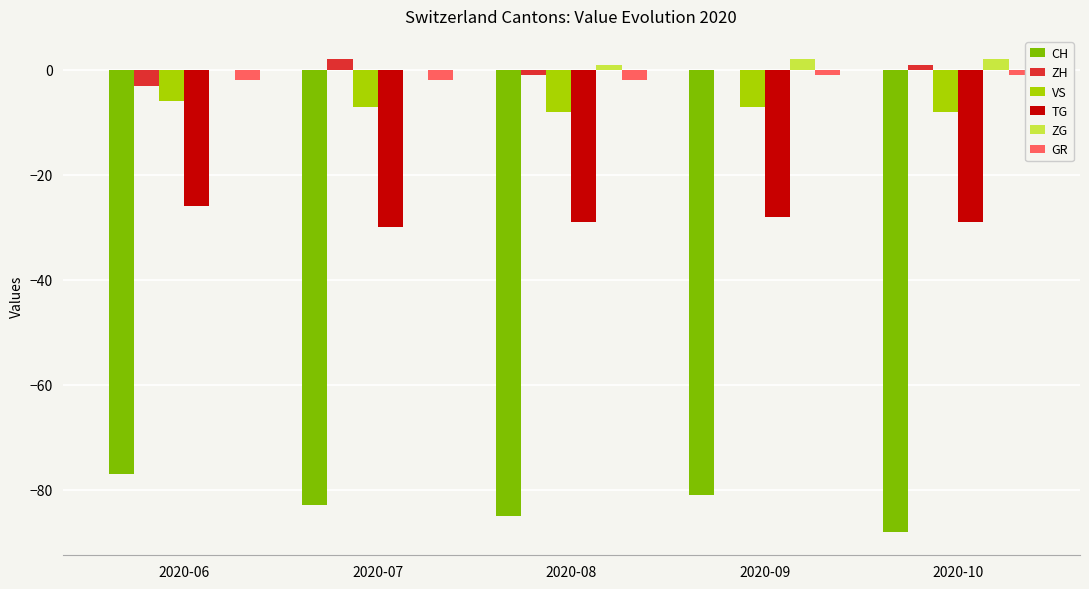

Which category has the highest value in the CH series?

2020-06